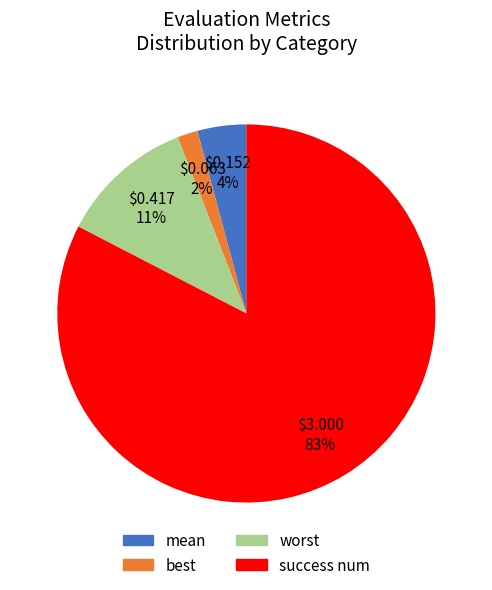

The worst slice represents 11% of the pie. True or false?

True